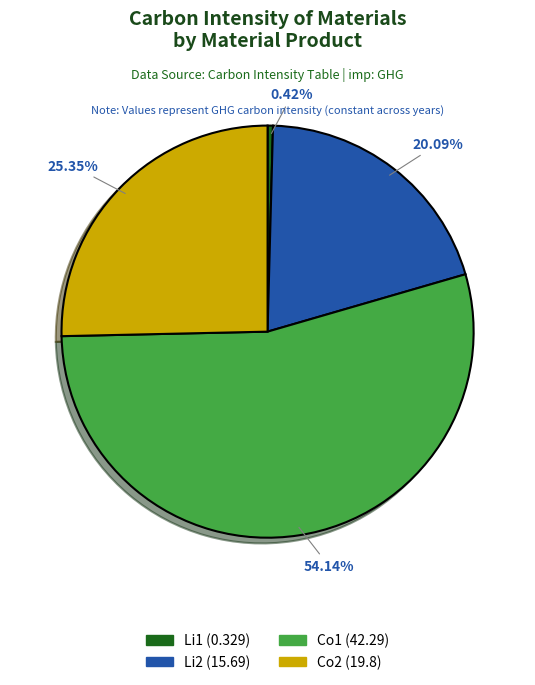

What is the smallest slice in the pie chart?

Li1